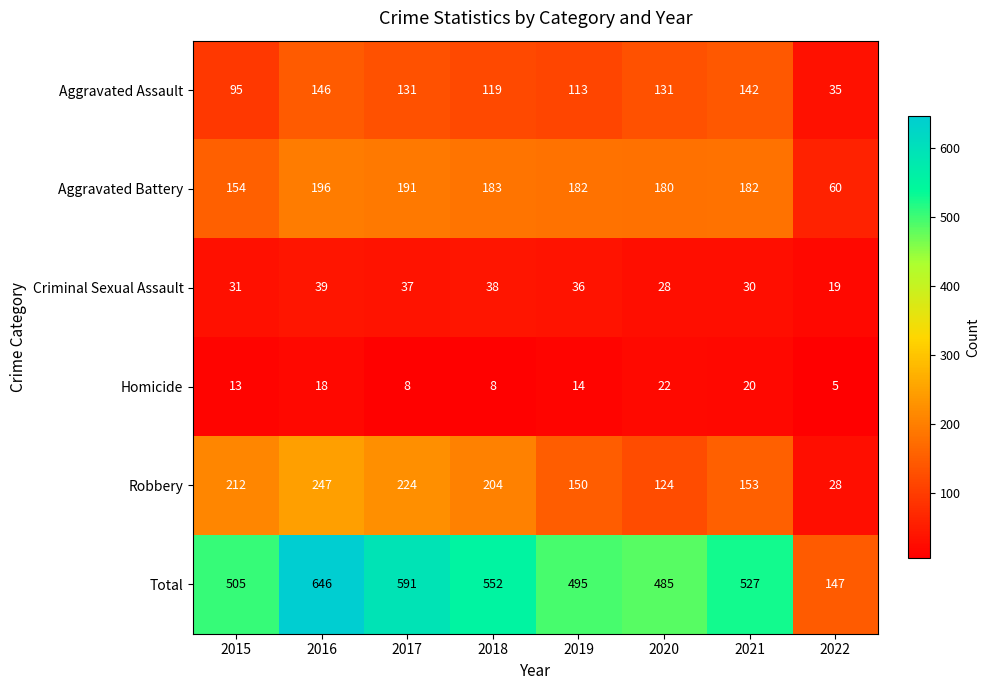

At how many categories does at least one series exceed 414?

7